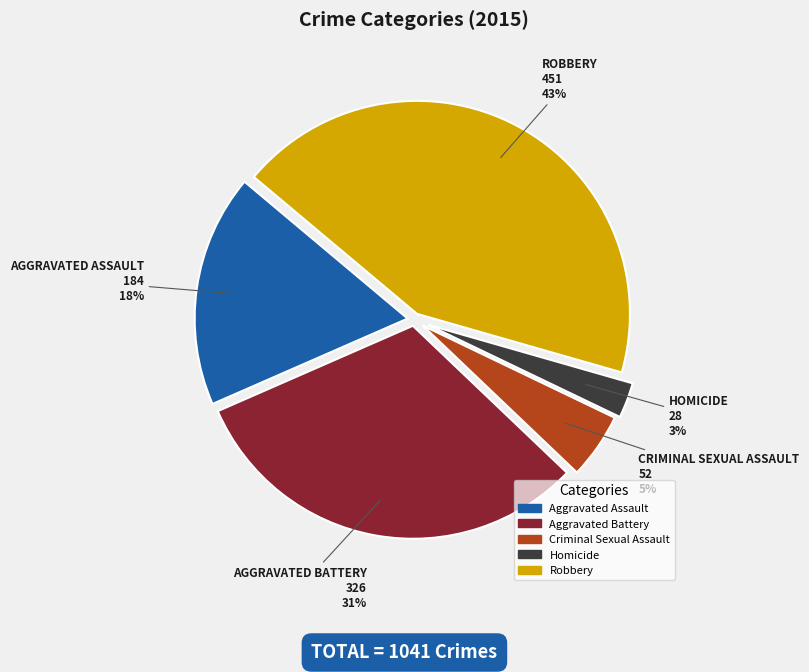

To the nearest percent, what is the average slice percentage?

20%